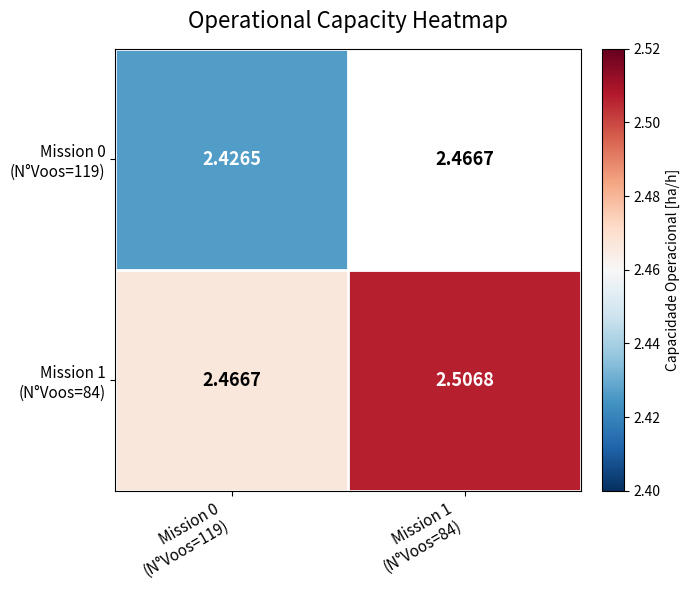

What is the smallest value displayed?

2.4